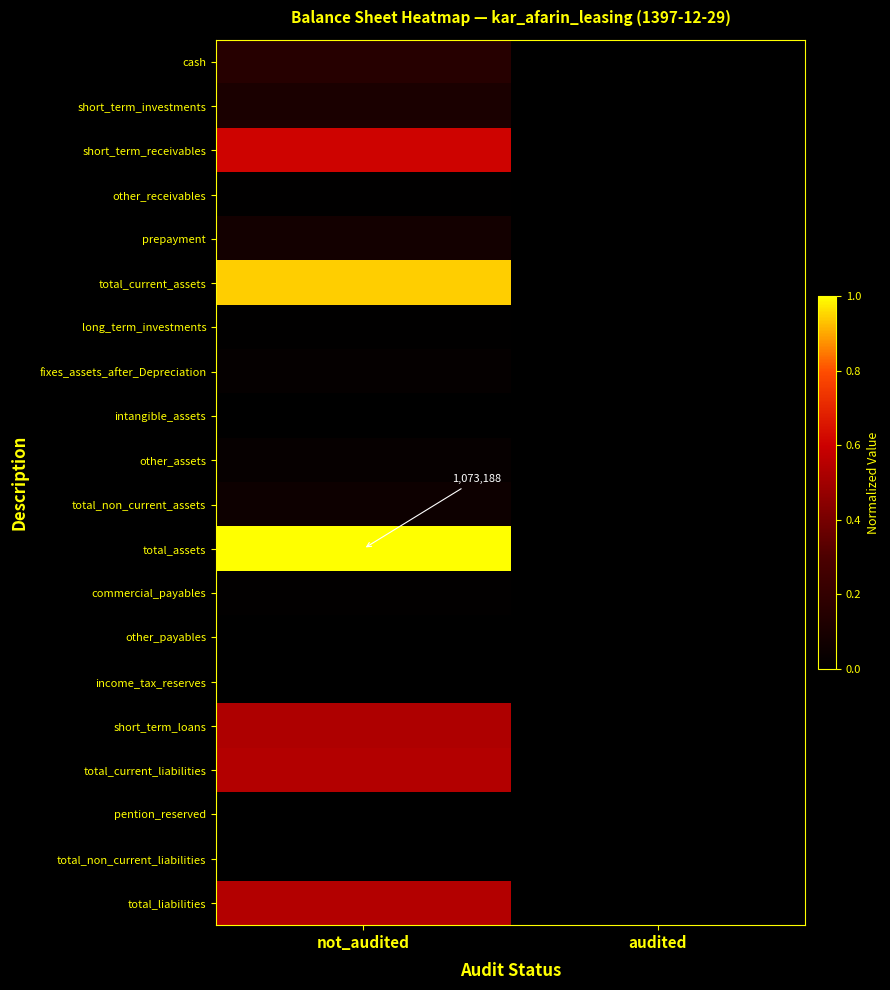

The value of total_assets at not_audited is 1.0. True or false?

True